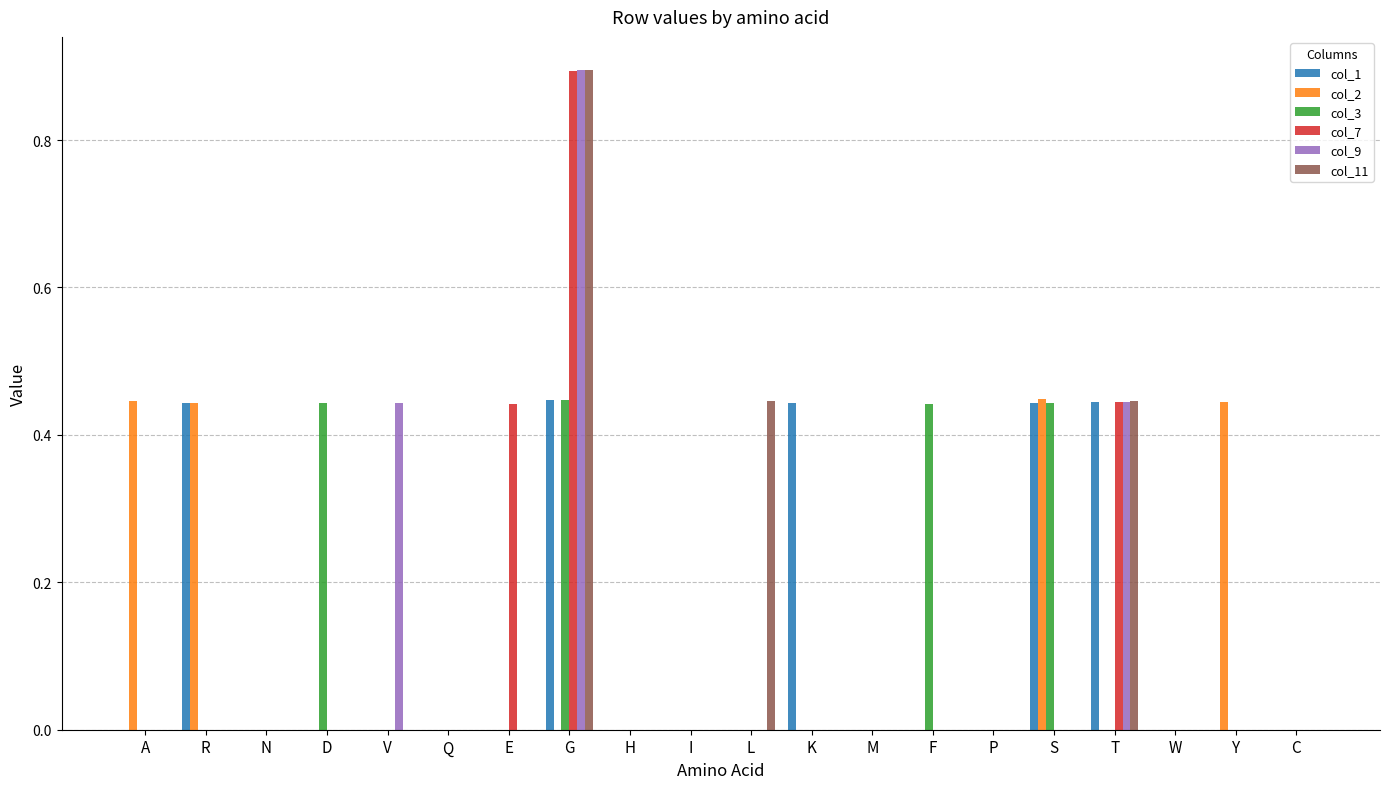

Is the value of col_1 at C greater than the value of col_2 at A?

No